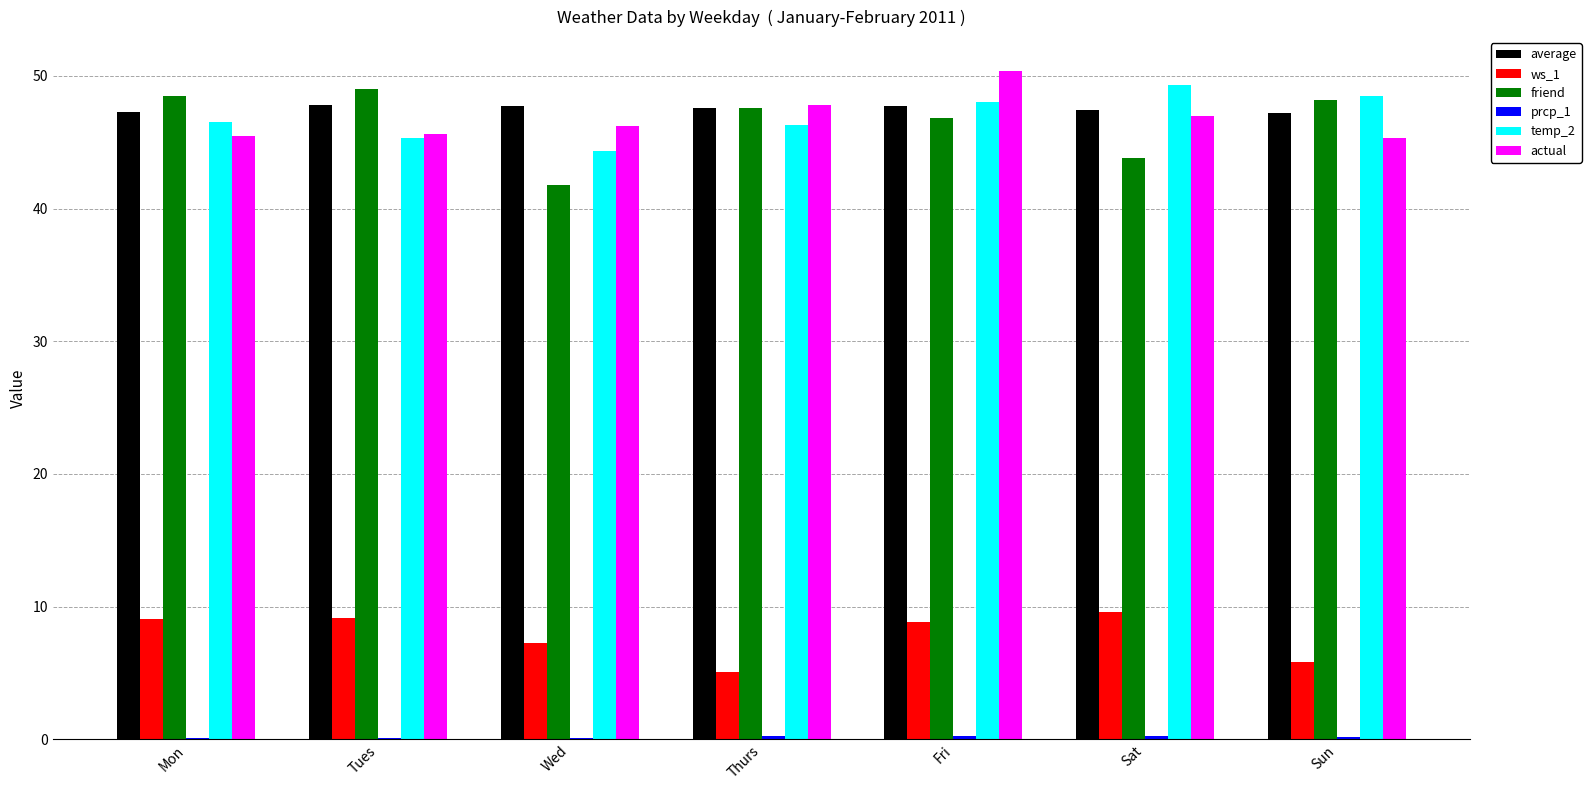

Between Mon and Wed, which series saw the biggest shift?

friend